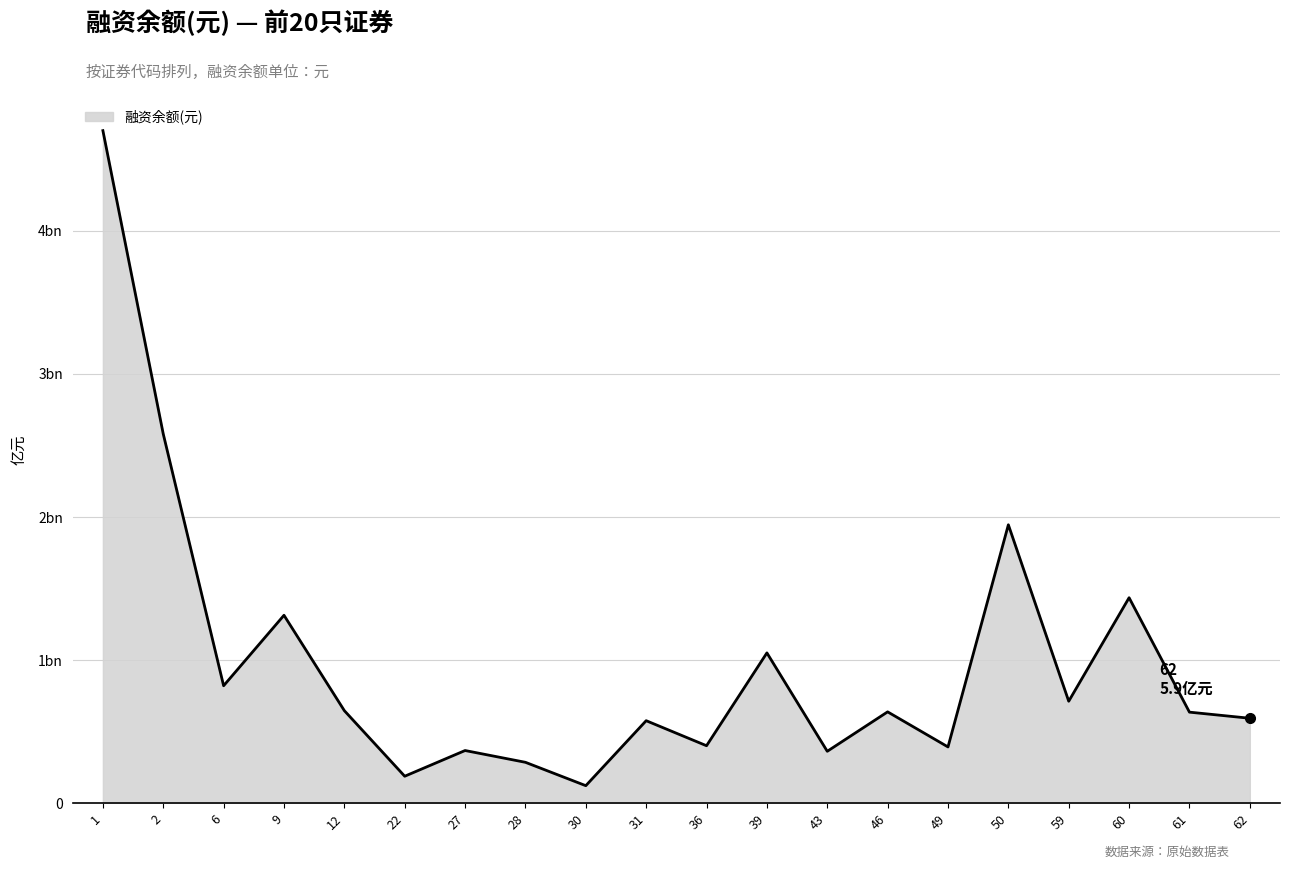

Read the value at 39, to the nearest 50.

1050396100